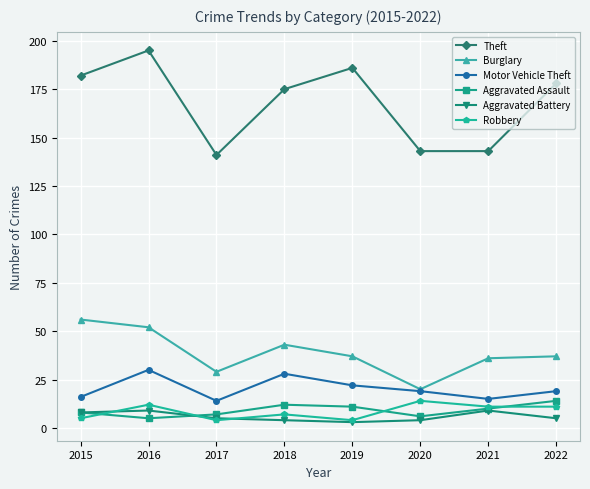

What is the smallest value displayed?

3